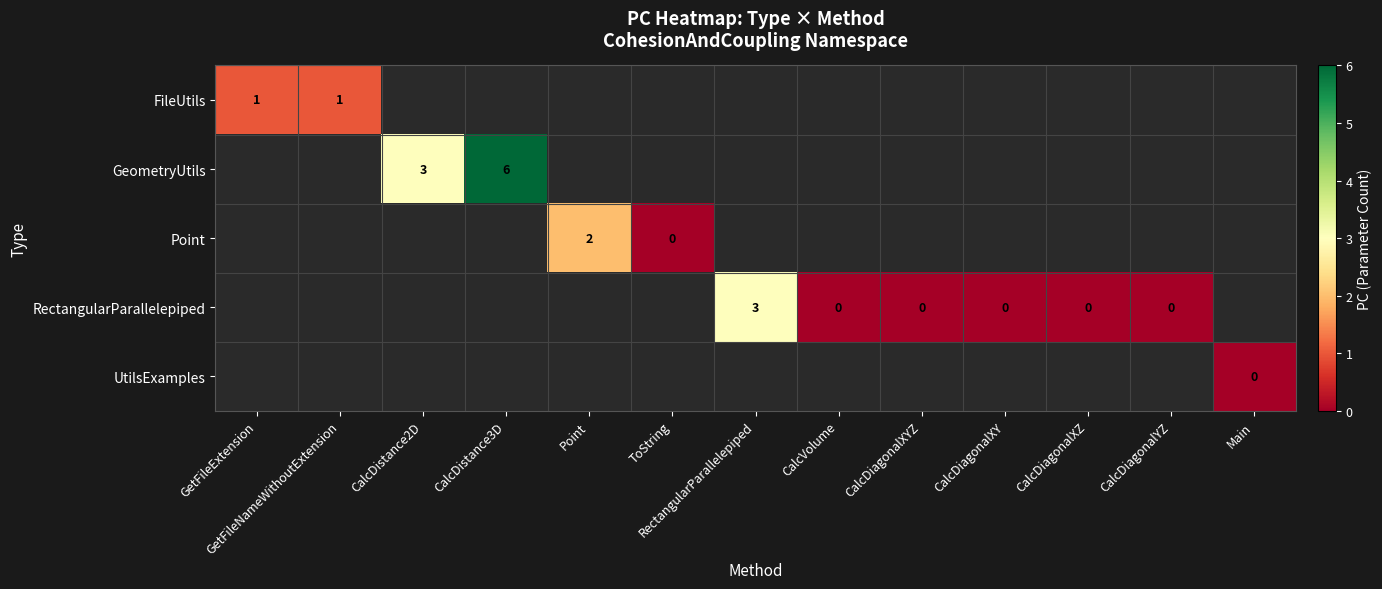

Is the value of RectangularParallelepiped at CalcVolume greater than the value of GeometryUtils at CalcDistance3D?

No